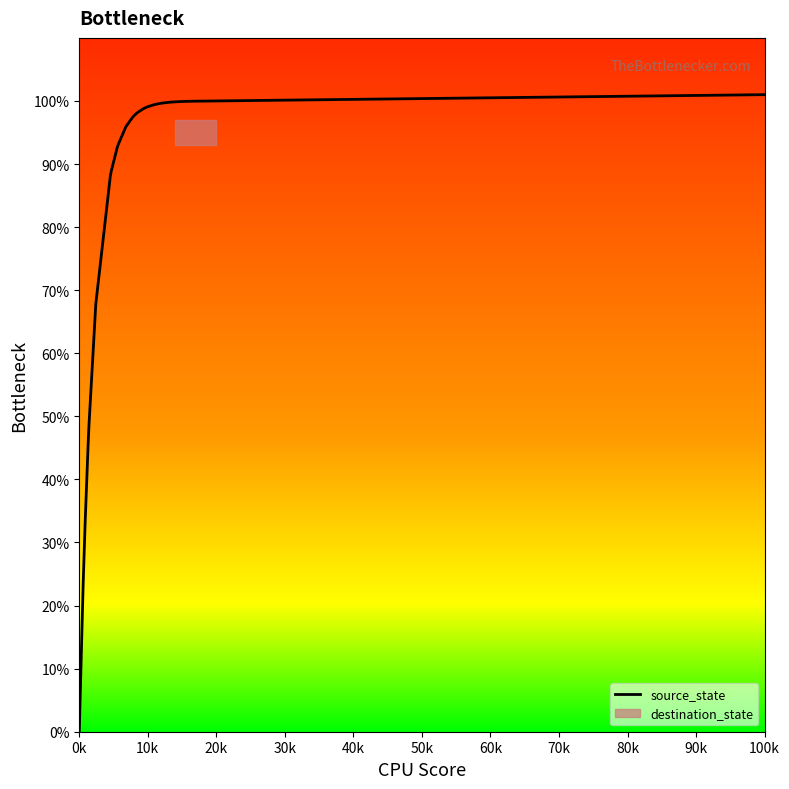

How many data points does each series have?

38